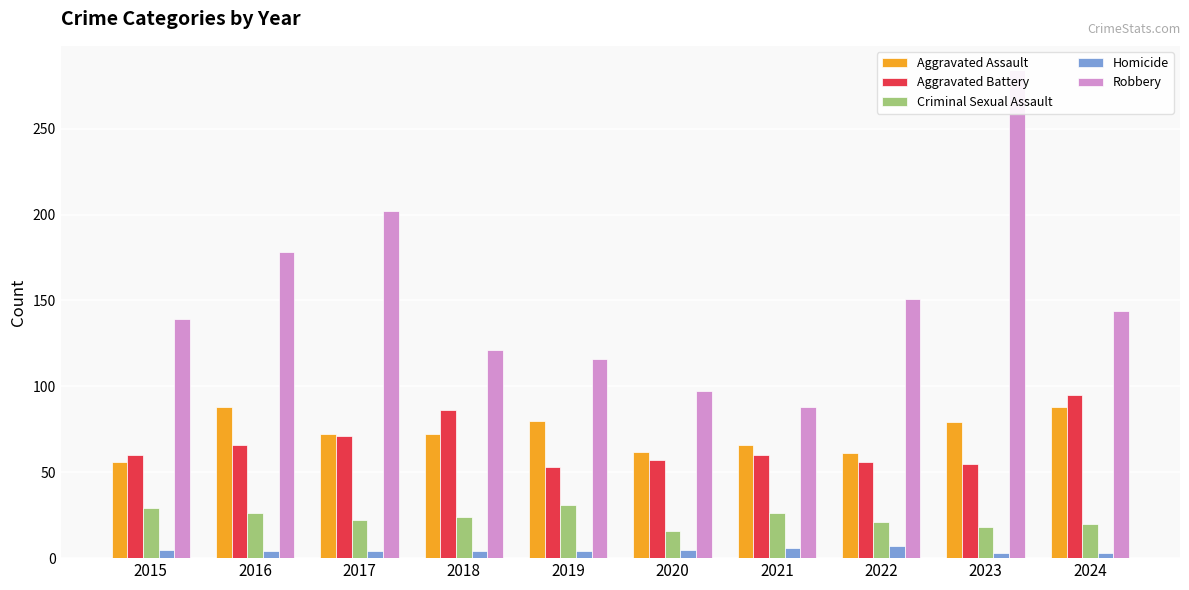

Reading left to right, transcribe all the data shown in this chart.

Aggravated Assault: 56	88	72	72	80	62	66	61	79	88
Aggravated Battery: 60	66	71	86	53	57	60	56	55	95
Criminal Sexual Assault: 29	26	22	24	31	16	26	21	18	20
Homicide: 5	4	4	4	4	5	6	7	3	3
Robbery: 139	178	202	121	116	97	88	151	284	144